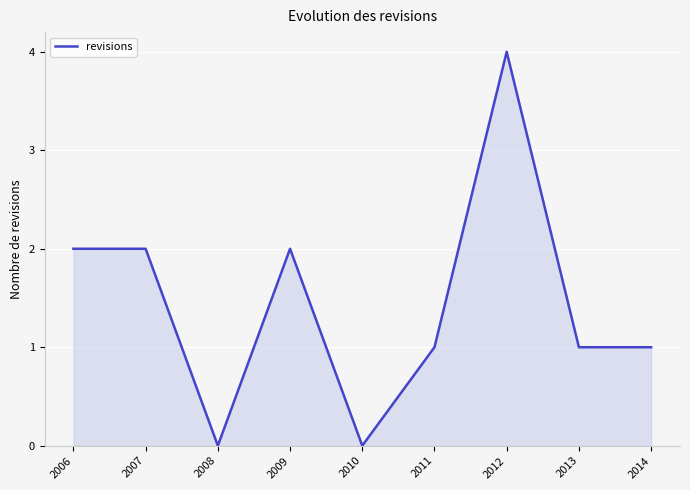

The value at 2009 is 3. True or false?

False